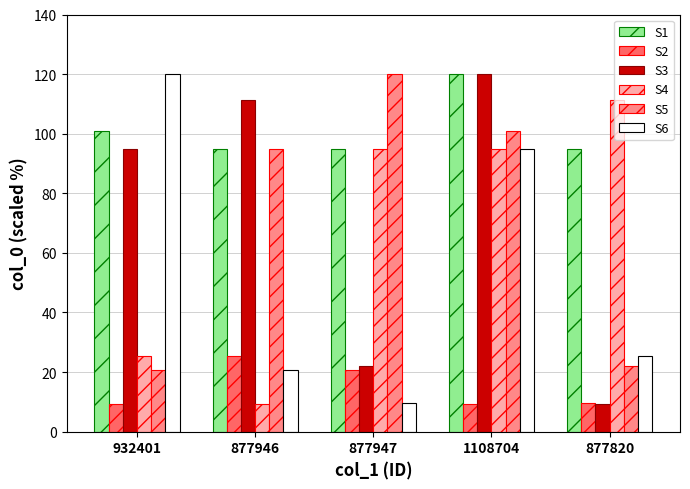

Which series has the largest total across all categories?

S1